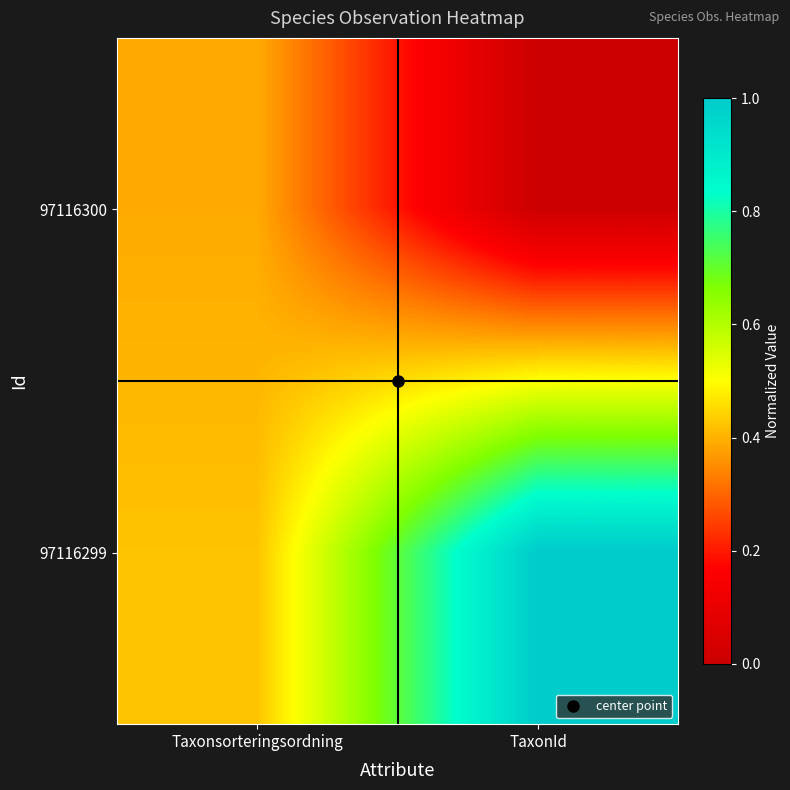

Reading right to left, transcribe all the data shown in this chart.

97116300: TaxonId=0.0	Taxonsorteringsordning=0.4
97116299: TaxonId=1.0	Taxonsorteringsordning=0.4